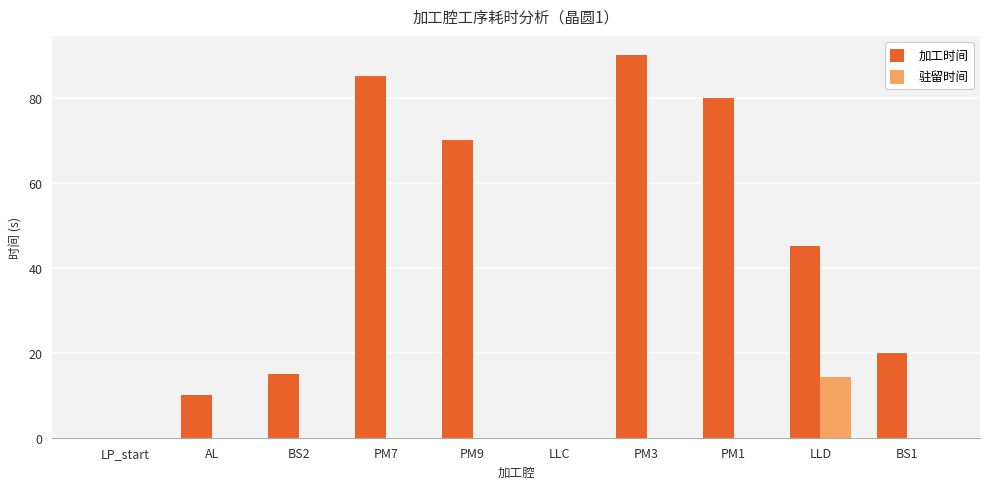

Is it true that 加工时间 equals 20.5 at LLD?

False